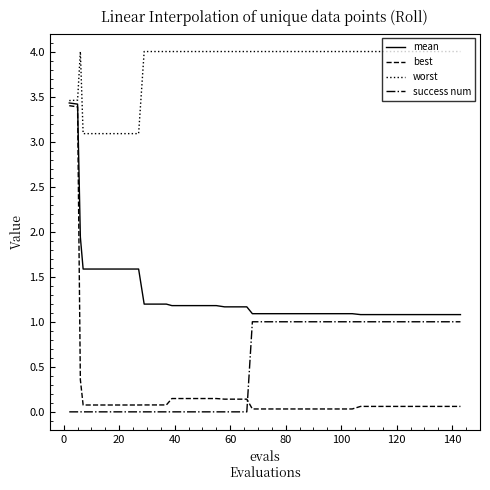

True or false: success num and mean intersect in this chart.

False